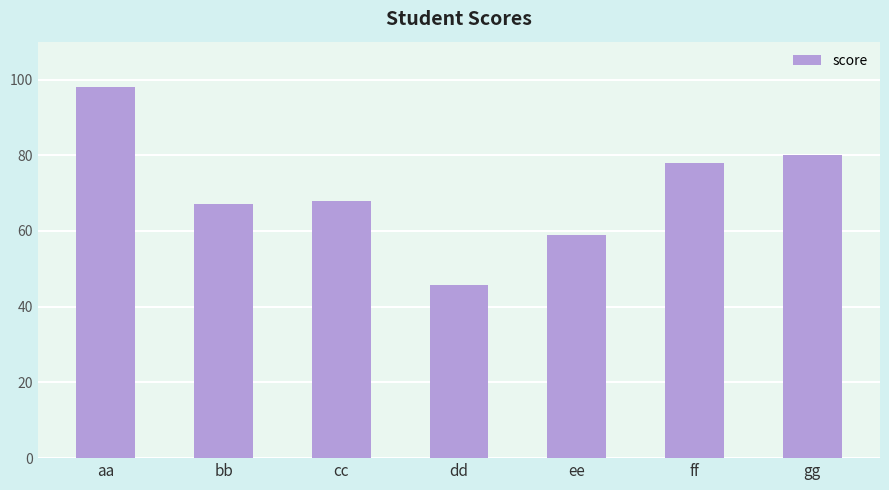

What is the difference between the maximum and minimum values?

52.3